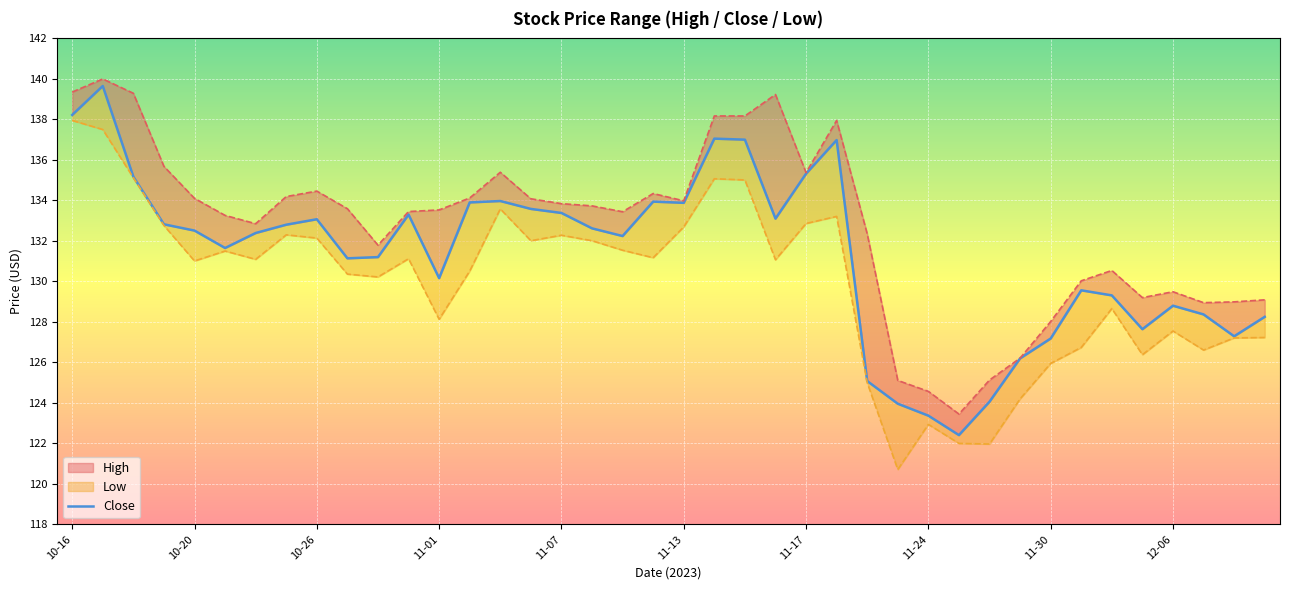

Rank the series by their average value, from highest to lowest.

High, Close, Low